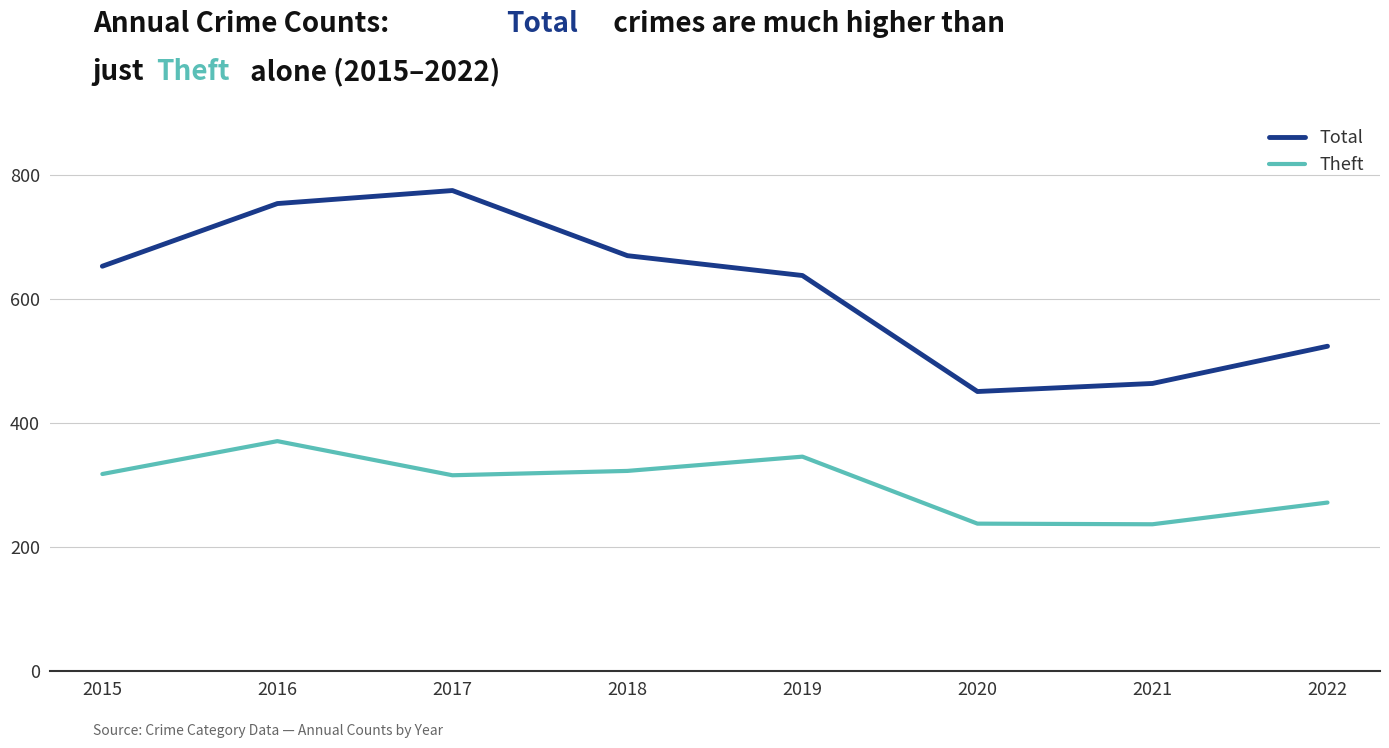

True or false: Total and Theft cross at least once.

False